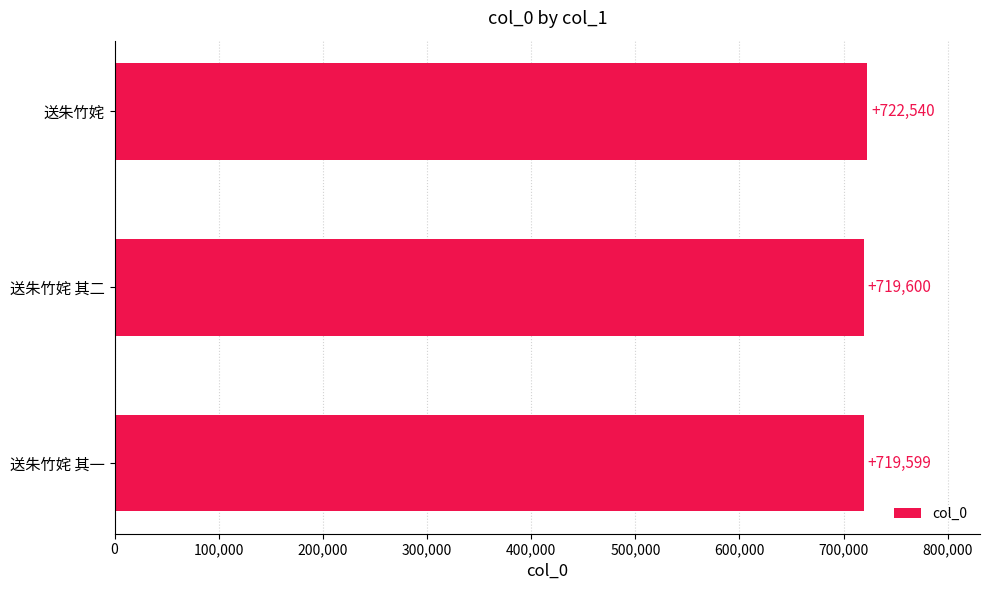

What is the change in value from 送朱竹姹 其二 to 送朱竹姹?

+2940